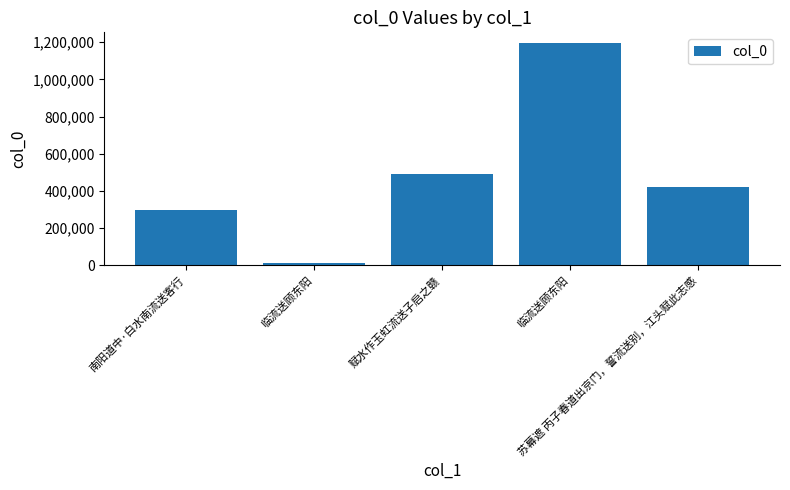

How many bars are there in total?

5